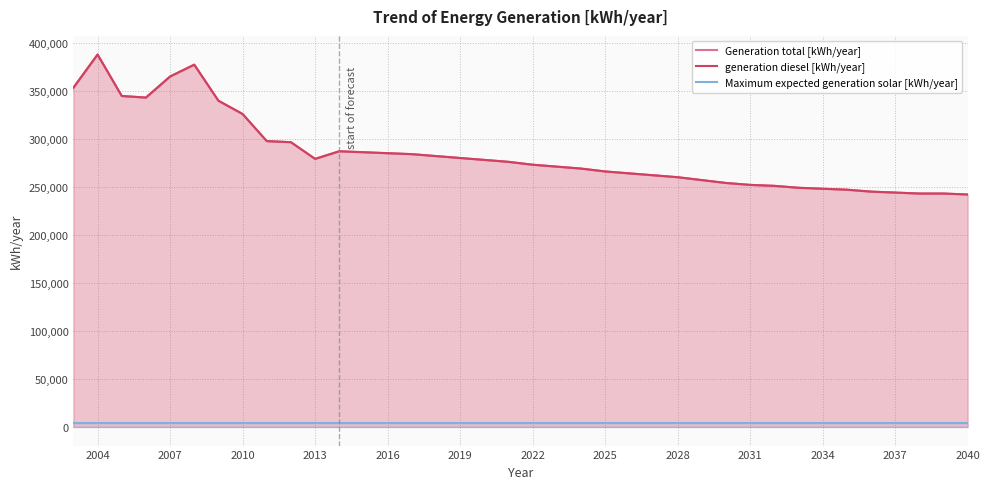

What is the minimum value for Maximum expected generation solar [kWh/year]?

4006.6